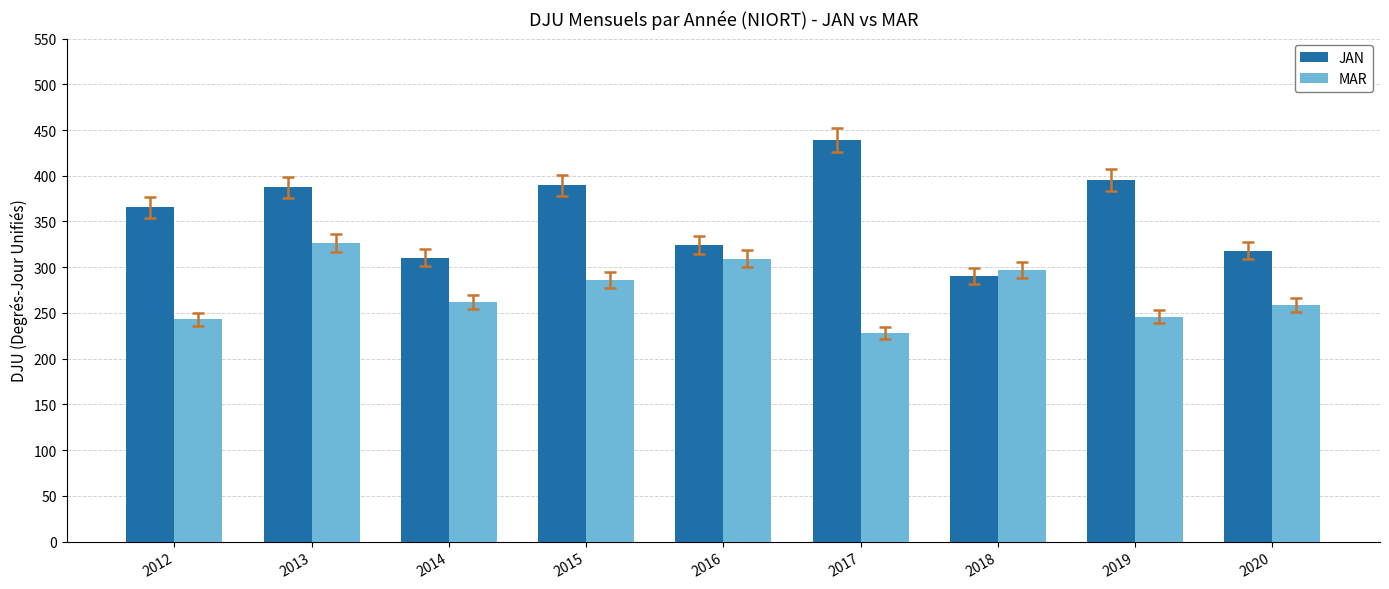

What is the minimum value for JAN?

290.8